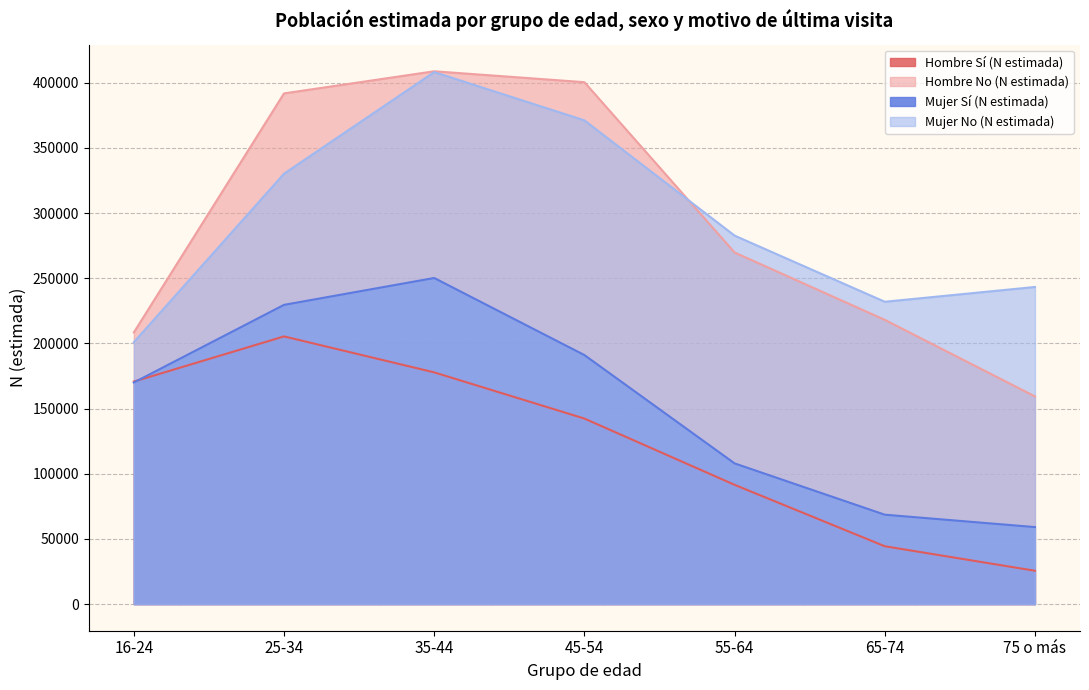

Reading right to left, what are all the values shown in this chart?

Hombre Sí (N estimada): 25570	44384	91513	142362	177807	205398	170735
Hombre No (N estimada): 159356	218106	269797	400477	408844	391869	208441
Mujer Sí (N estimada): 59082	68600	107970	191092	250234	229610	170026
Mujer No (N estimada): 243331	231989	282745	371188	408222	330241	200965